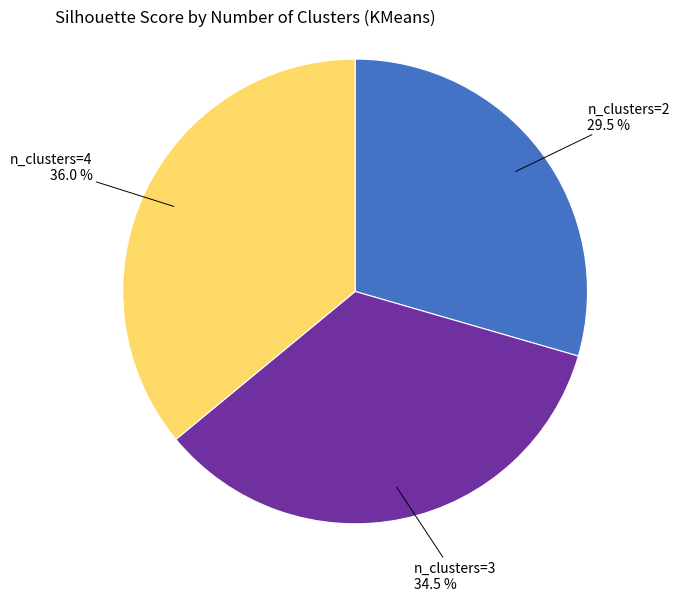

The n_clusters=3 slice represents 29% of the pie. True or false?

False